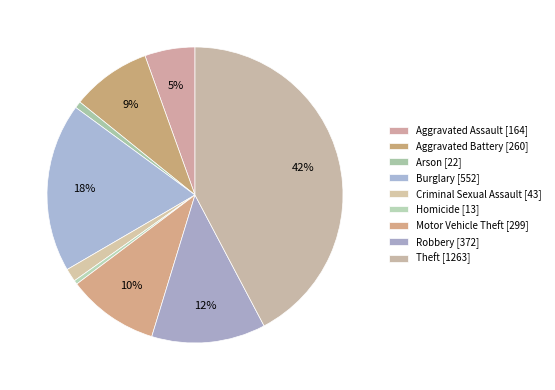

What is the smallest slice in the pie chart?

Homicide